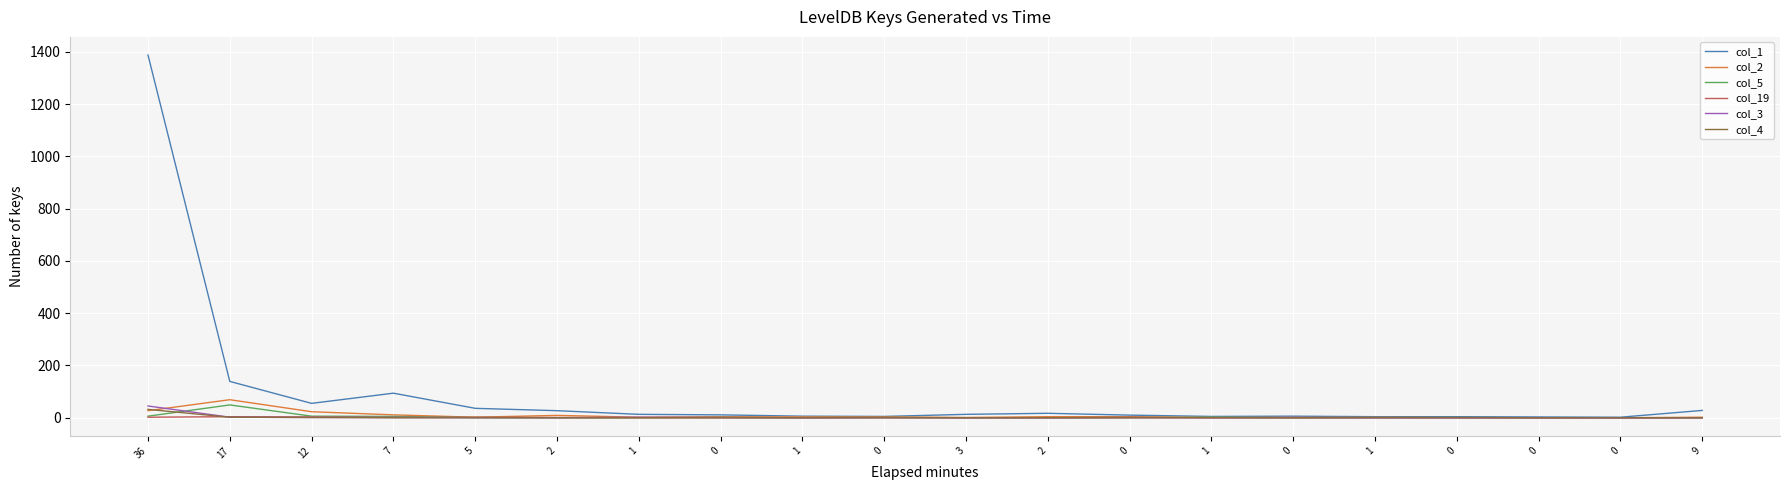

Where is the first local maximum for col_19?

17